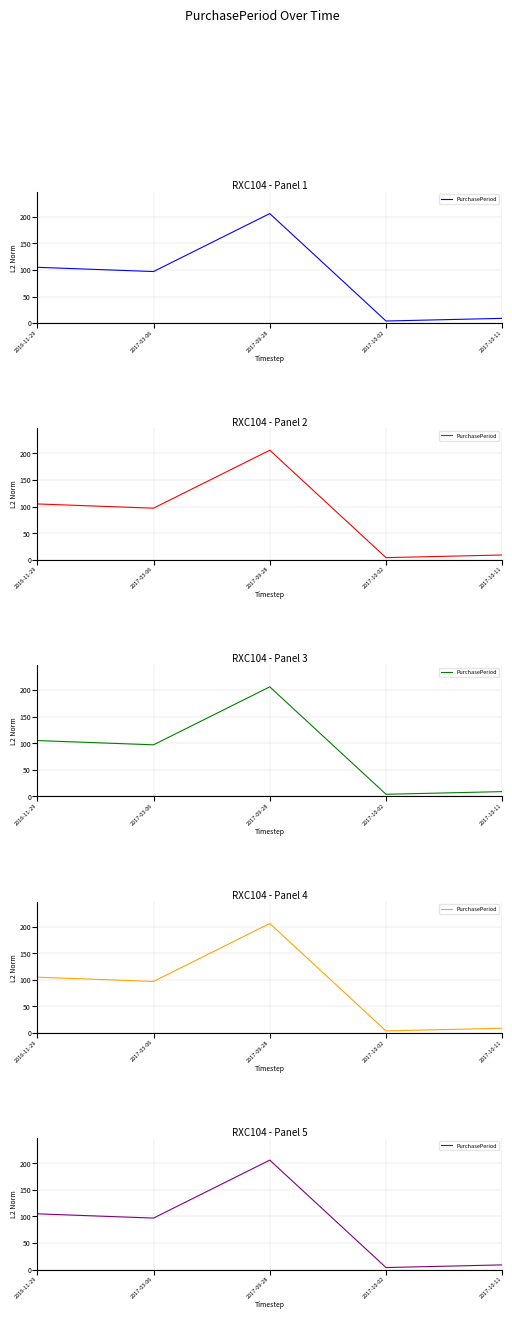

At which category does the data reach its first local valley?

2017-03-06